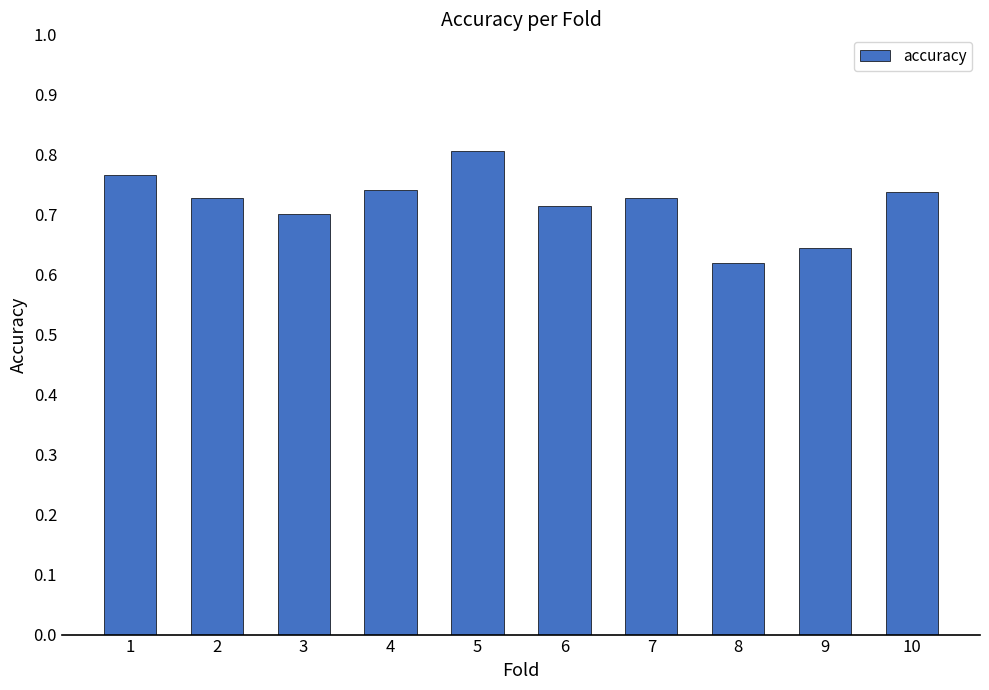

Count the values in the range 0 to 1.

10